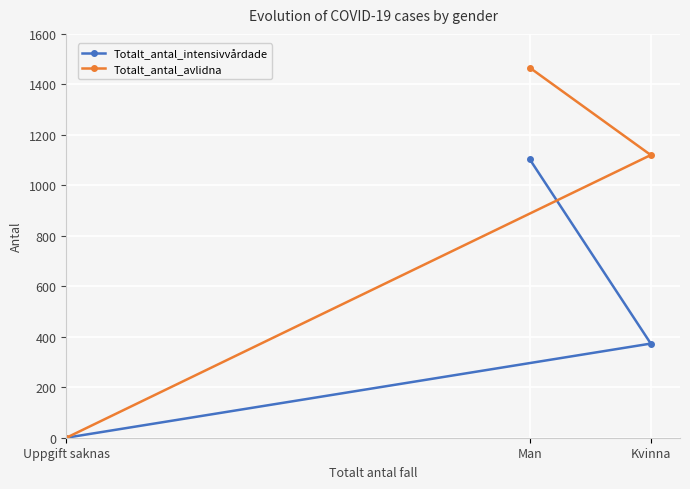

True or false: Totalt_antal_intensivvårdade has a value of 0 at Uppgift saknas.

True